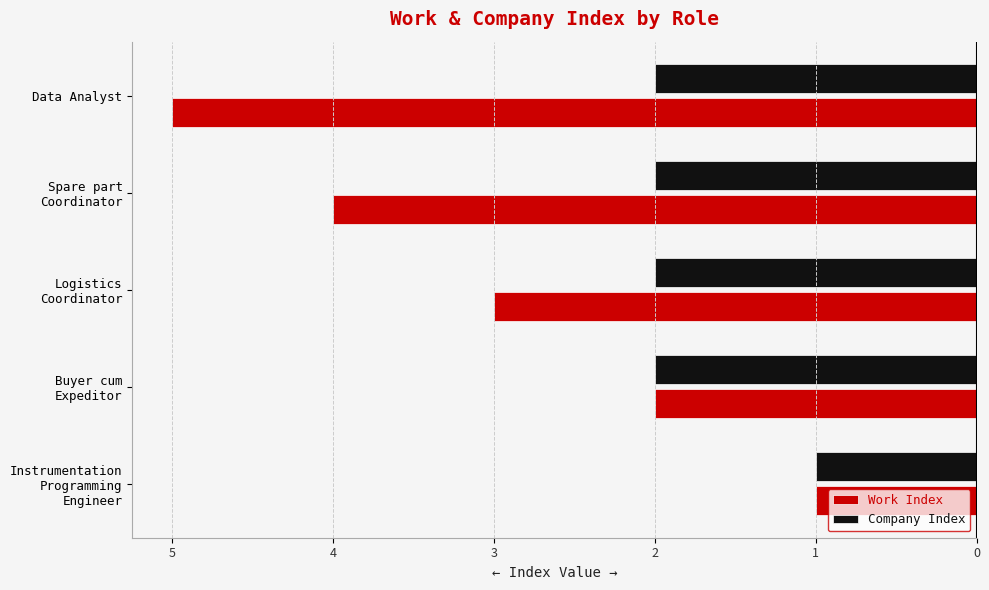

Reading left to right, list all the values displayed in this chart.

Work Index: -1	-2	-3	-4	-5
Company Index: -1	-2	-2	-2	-2